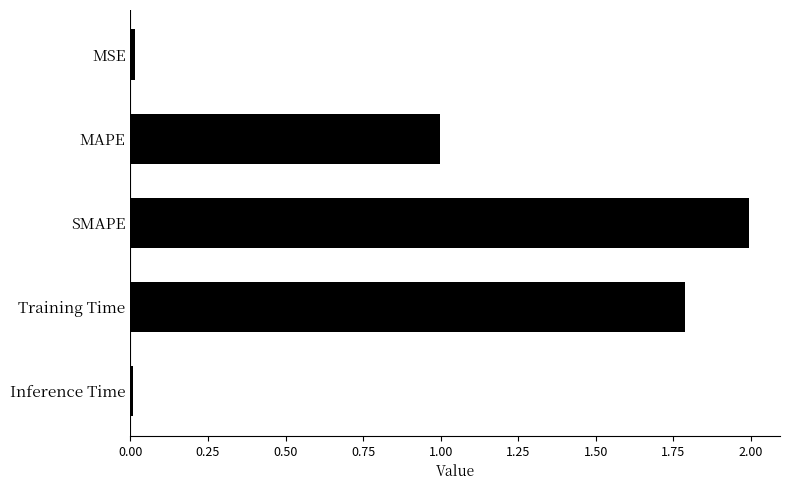

At which category does the chart reach its peak across all series?

SMAPE